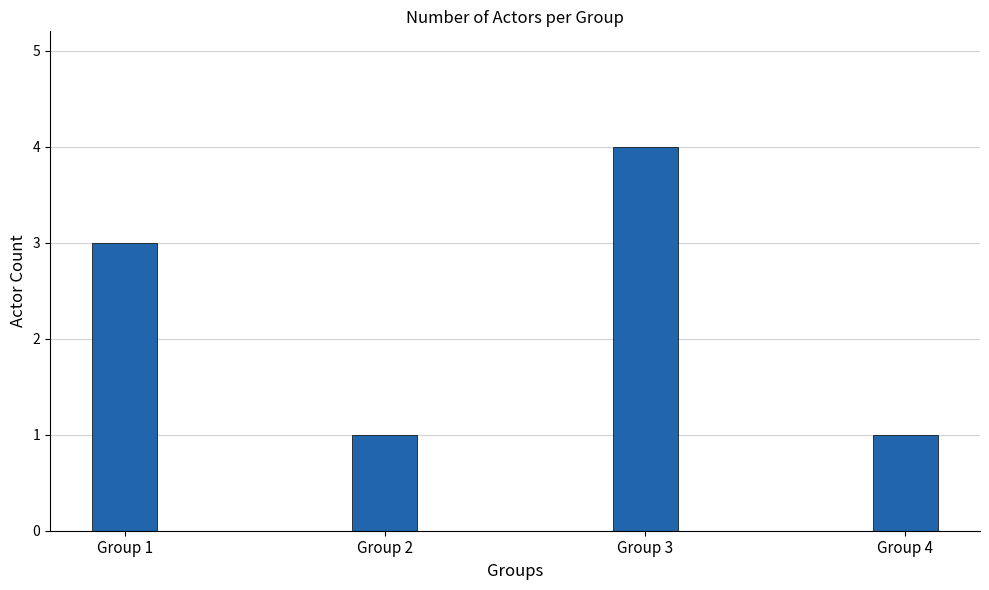

Which label corresponds to the largest value in the chart?

Group 3